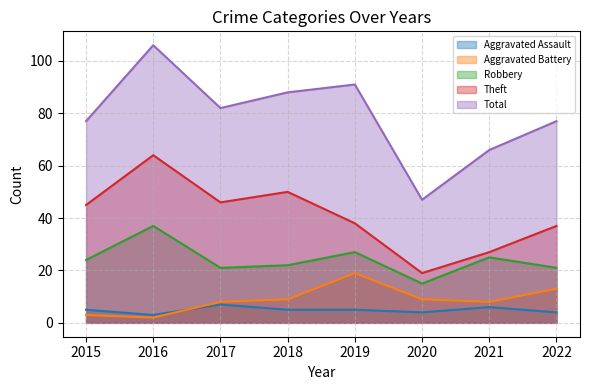

True or false: Total has a value of 106 at 2016.

True